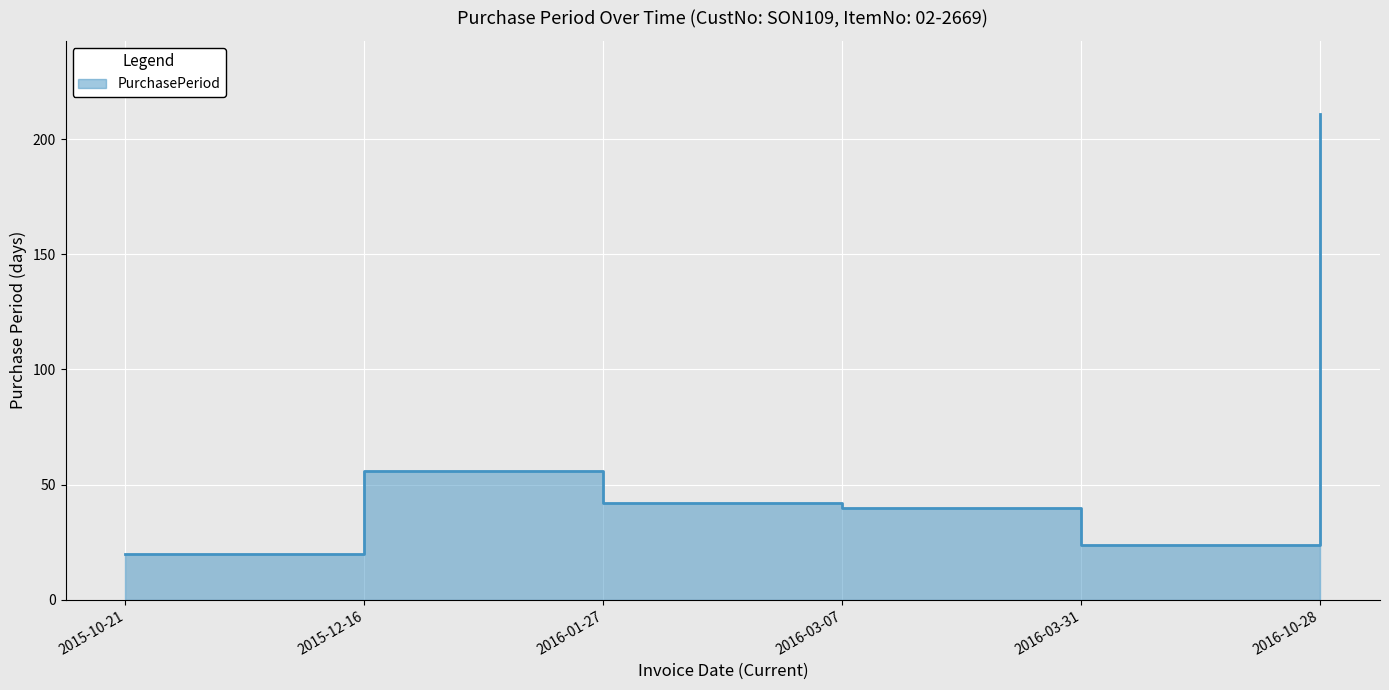

How many interior local peaks (higher than both neighbors) does the data have?

1